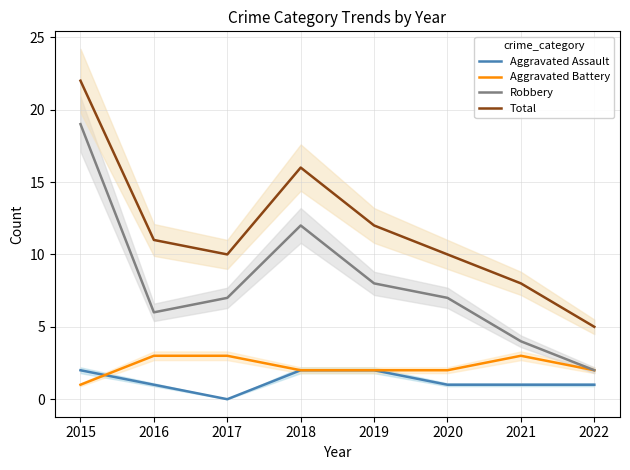

At which label is Aggravated Assault closest to 1?

2016